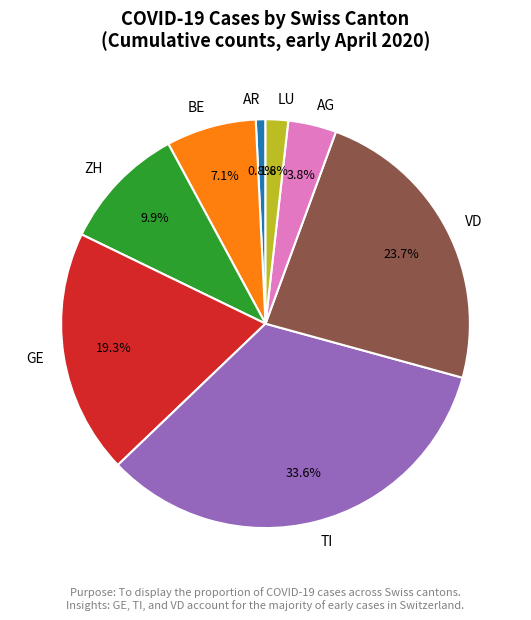

Which category has the smallest portion of the pie?

AR